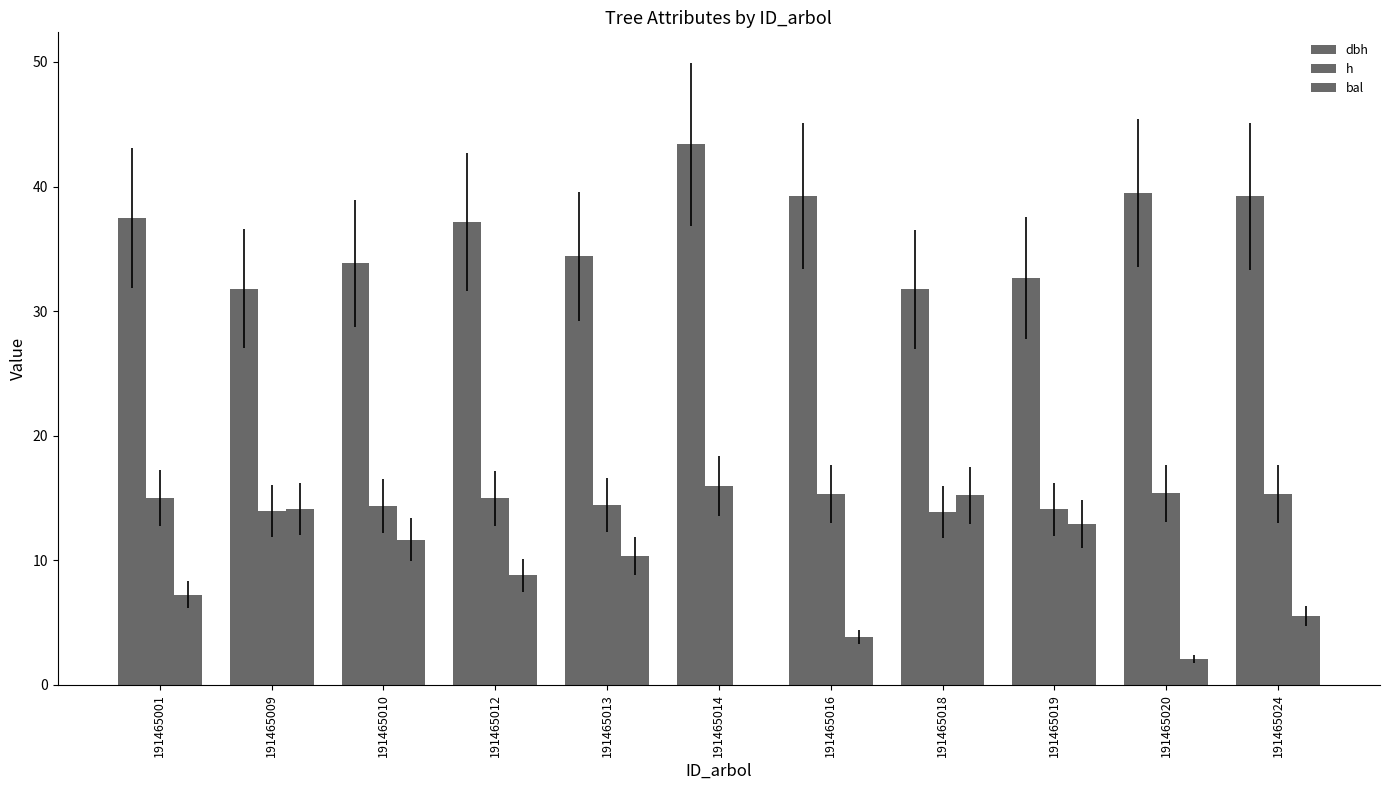

How many groups of bars are there?

11